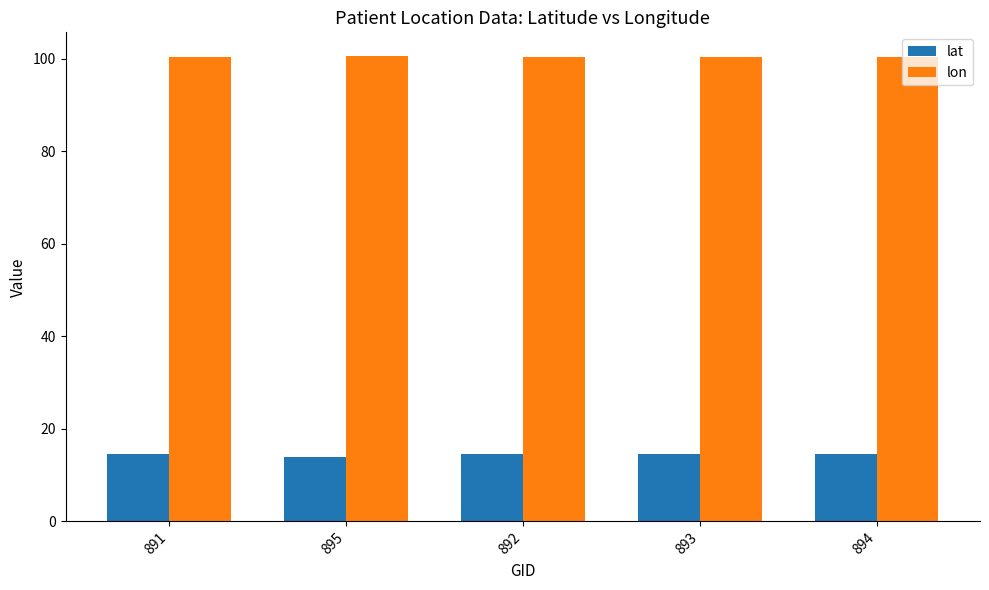

What is the total value across all series at 891?

115.0